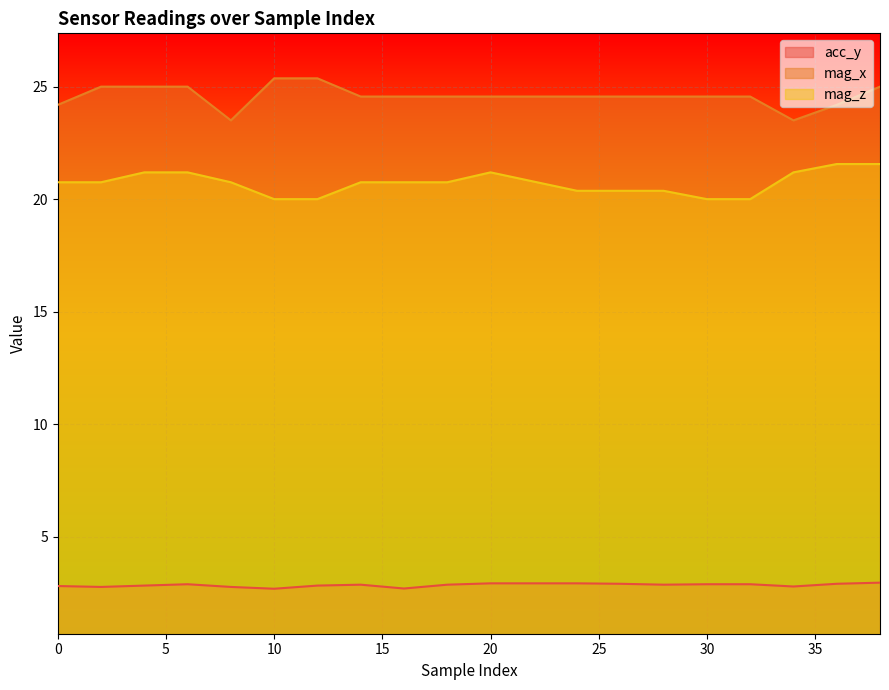

How many lines are shown in the chart?

3